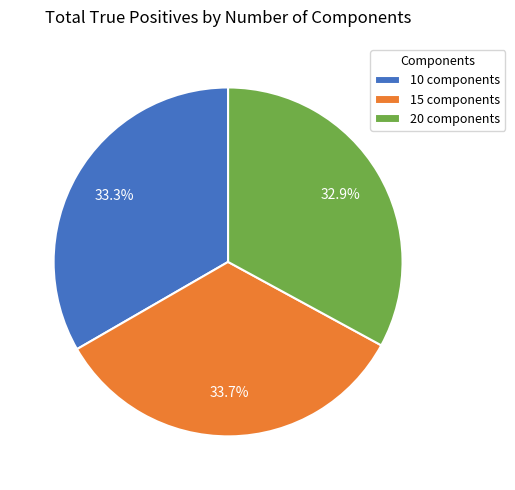

How many segments does this pie chart have?

3